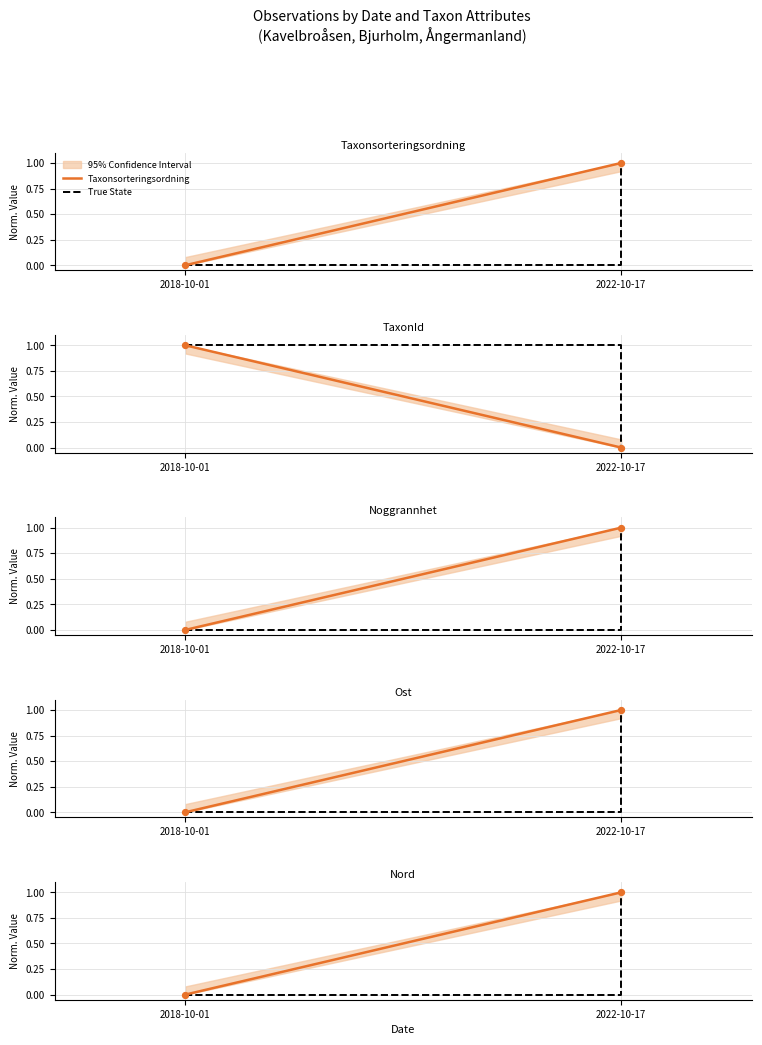

Which series has the widest spread of Y values?

Taxonsorteringsordning